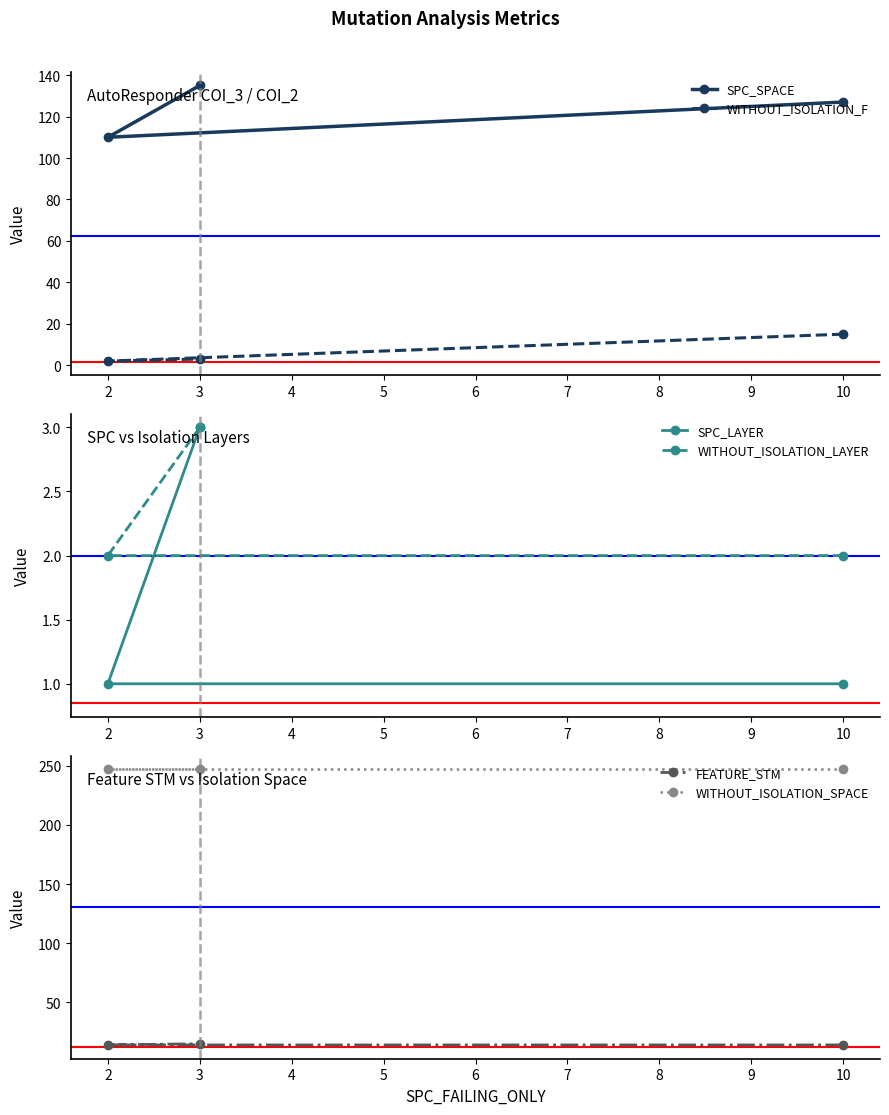

What is the sum of the WITHOUT_ISOLATION_F values at 2 and 3?

5